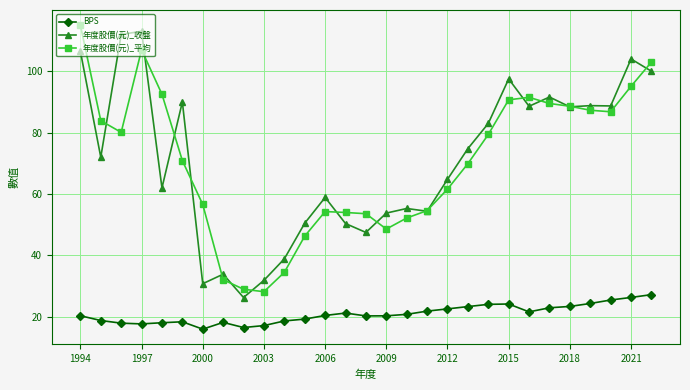

True or false: 年度股價(元)_收盤 has more than 2 interior local peaks.

True